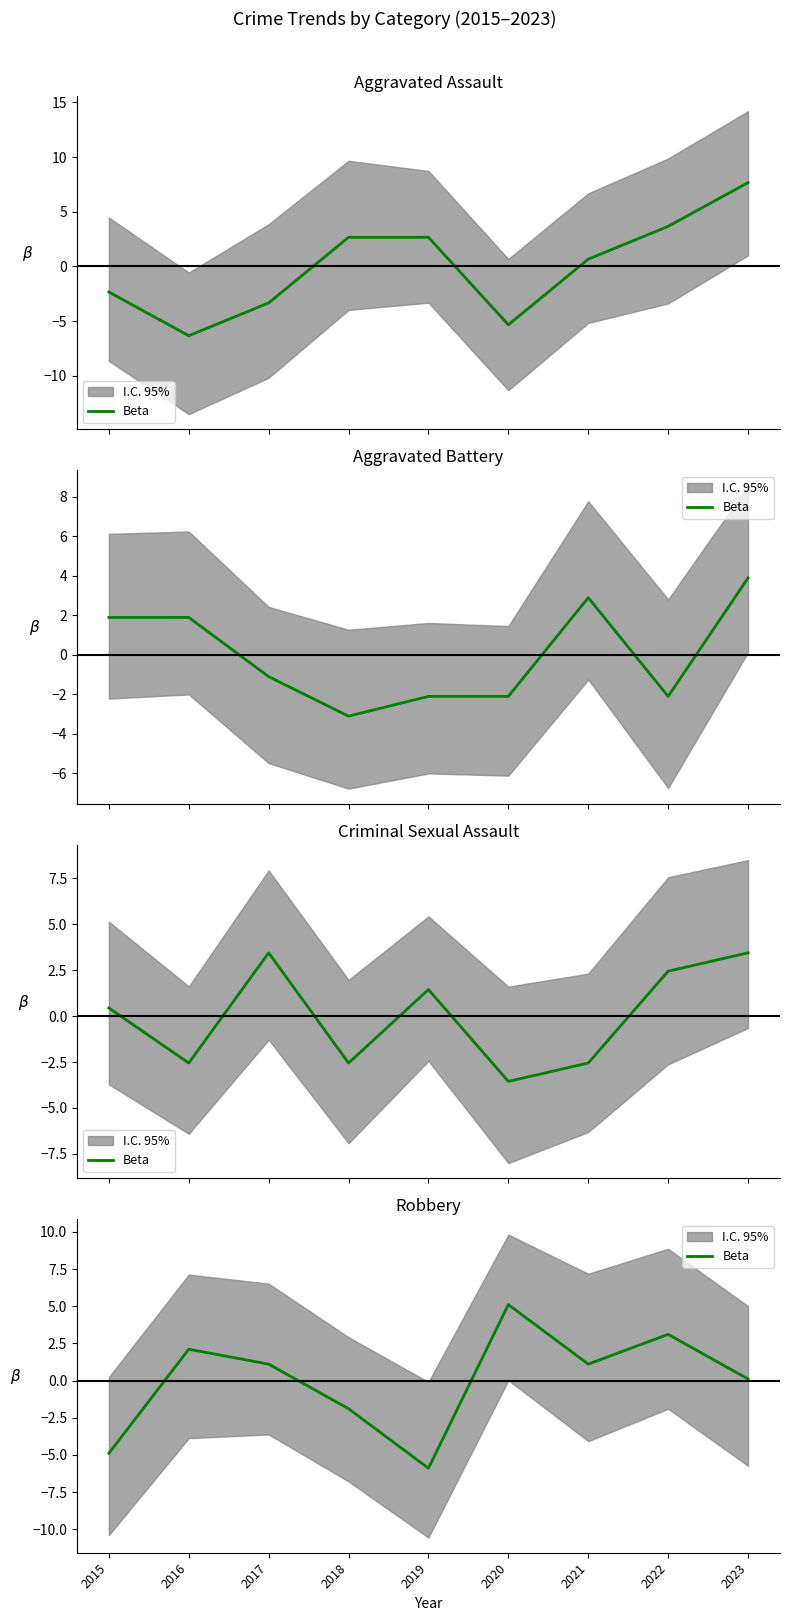

What is the value of the 6th point from the left?

5.1